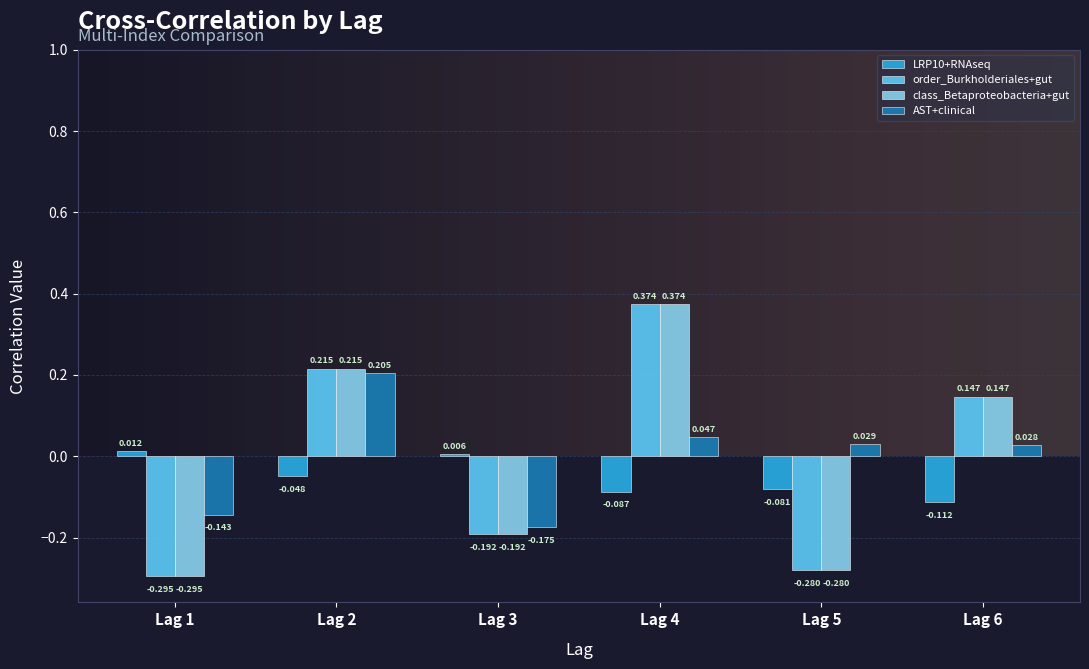

At which category is the sum across all series the highest?

Lag 4